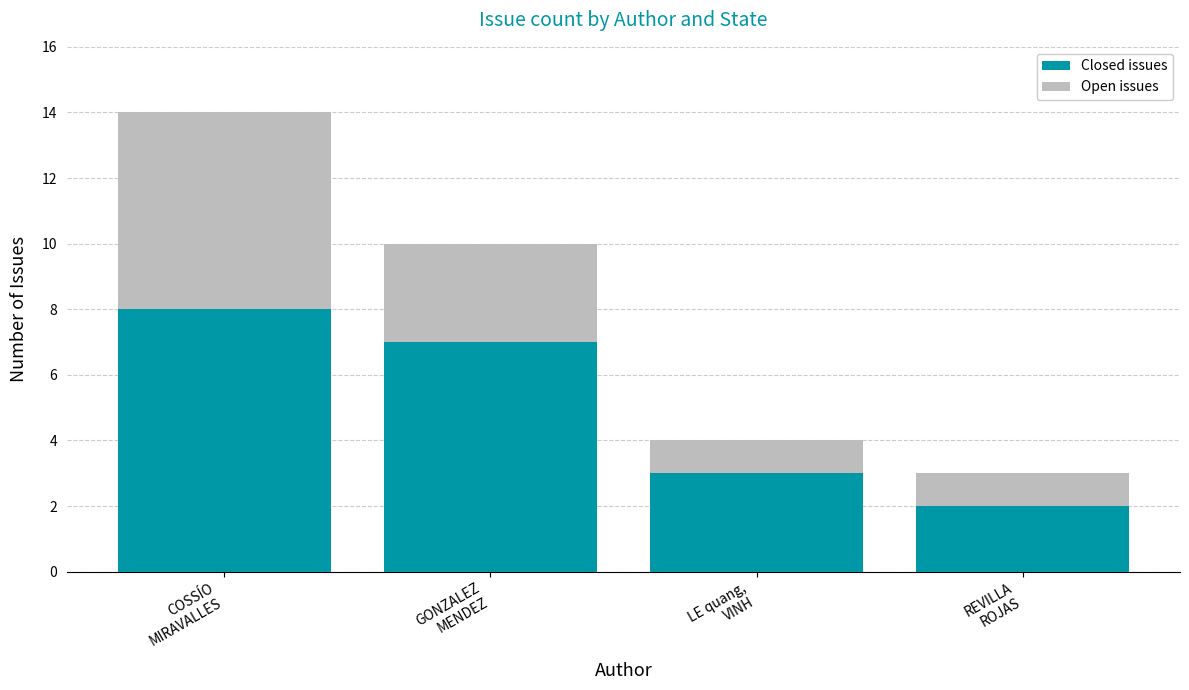

What is the average value of the Closed issues series?

5